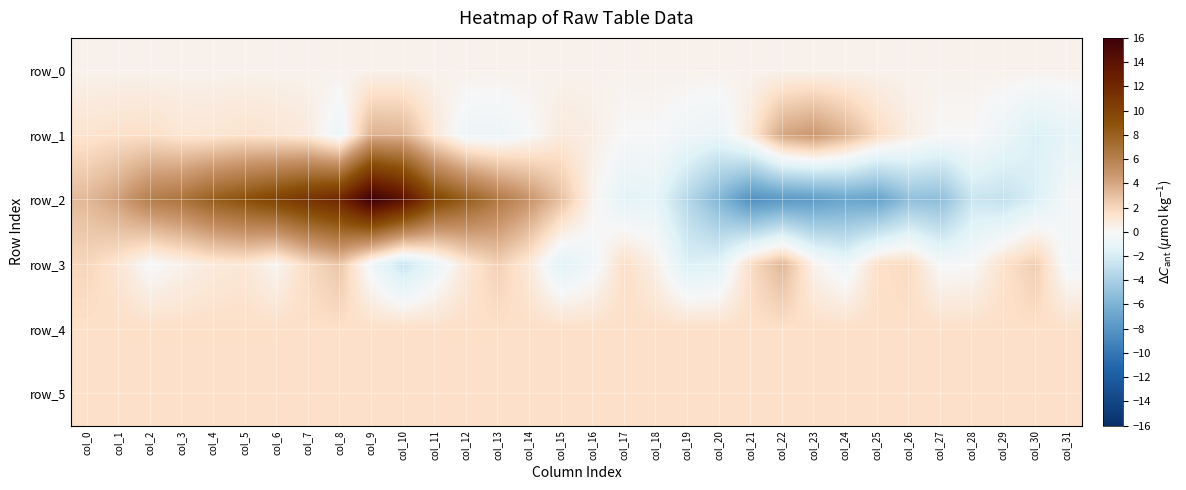

What is the maximum value shown in the chart?

16.0